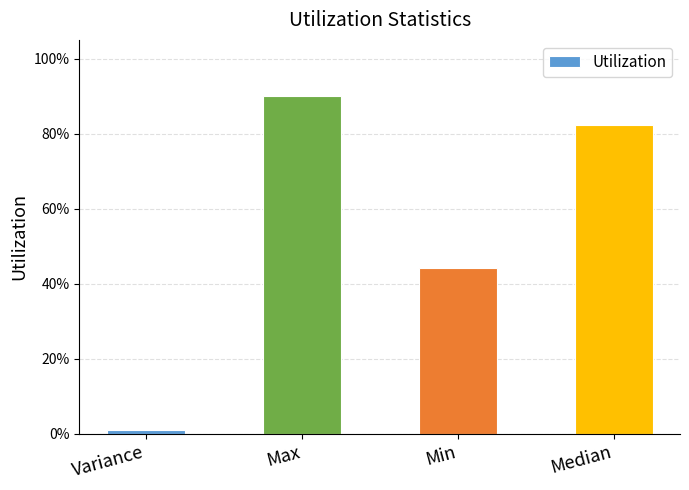

How many distinct data groups are displayed?

1